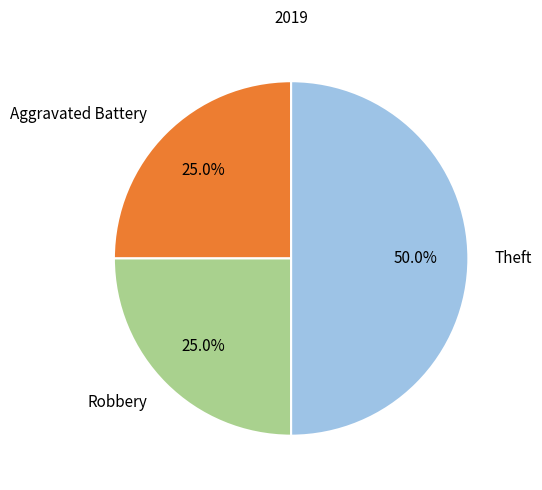

What is the largest slice in the pie chart?

Theft